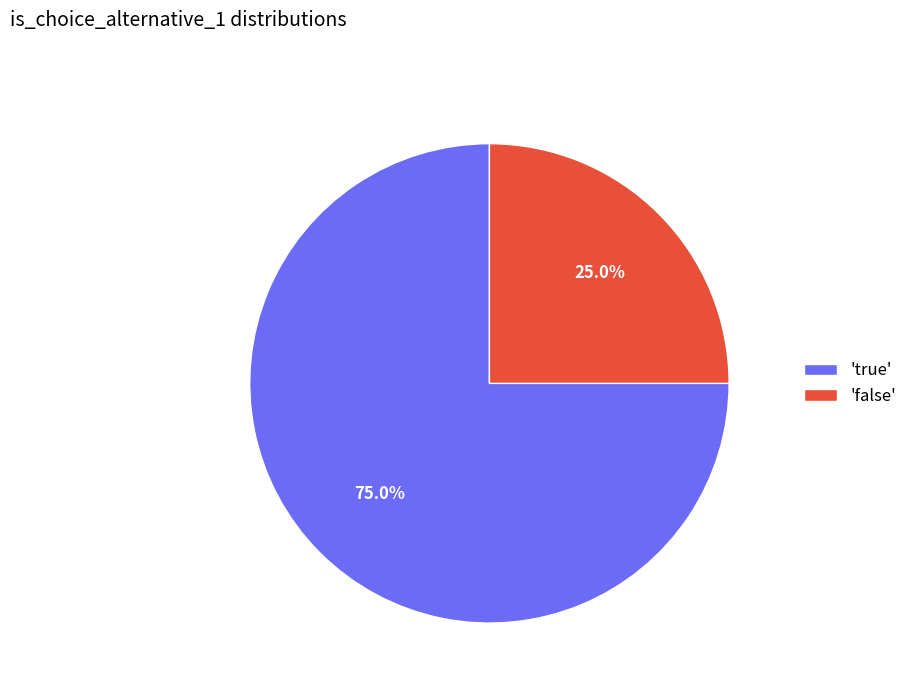

Which slice represents more than half of the pie?

'true'